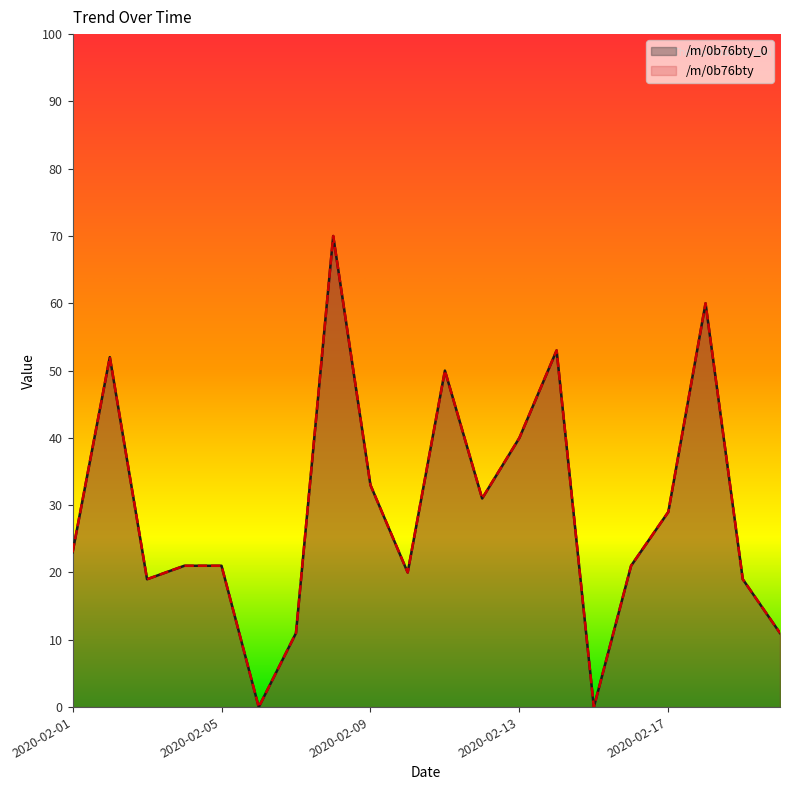

Reading right to left, extract all data points from this chart.

/m/0b76bty_0: 2020-02-20=11	2020-02-19=19	2020-02-18=60	2020-02-17=29	2020-02-16=21	2020-02-15=0	2020-02-14=53	2020-02-13=40	2020-02-12=31	2020-02-11=50	2020-02-10=20	2020-02-09=33	2020-02-08=70	2020-02-07=11	2020-02-06=0	2020-02-05=21	2020-02-04=21	2020-02-03=19	2020-02-02=52	2020-02-01=23
/m/0b76bty: 2020-02-20=11	2020-02-19=19	2020-02-18=60	2020-02-17=29	2020-02-16=21	2020-02-15=0	2020-02-14=53	2020-02-13=40	2020-02-12=31	2020-02-11=50	2020-02-10=20	2020-02-09=33	2020-02-08=70	2020-02-07=11	2020-02-06=0	2020-02-05=21	2020-02-04=21	2020-02-03=19	2020-02-02=52	2020-02-01=23